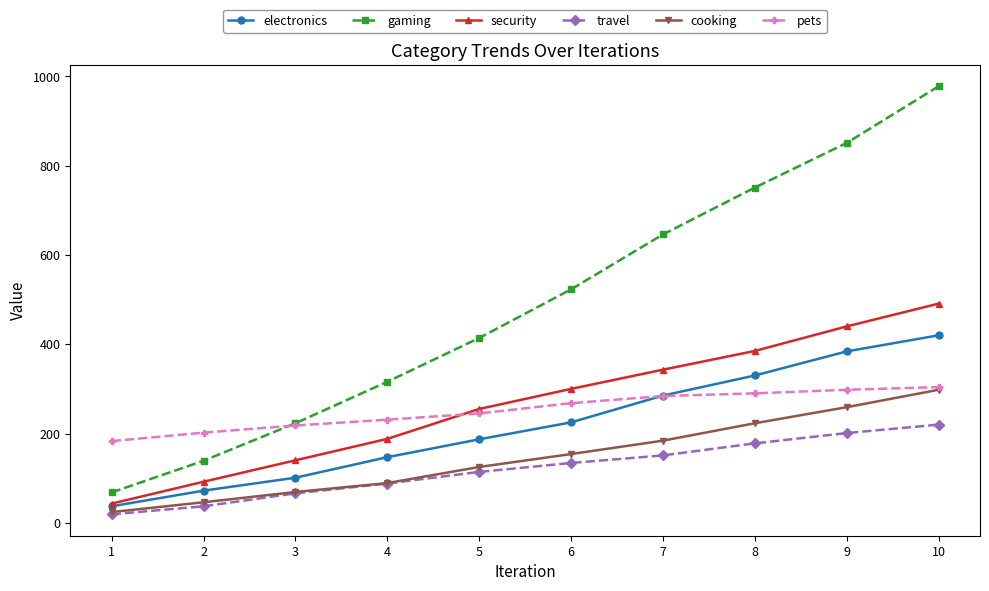

Which series has the widest spread of values?

gaming